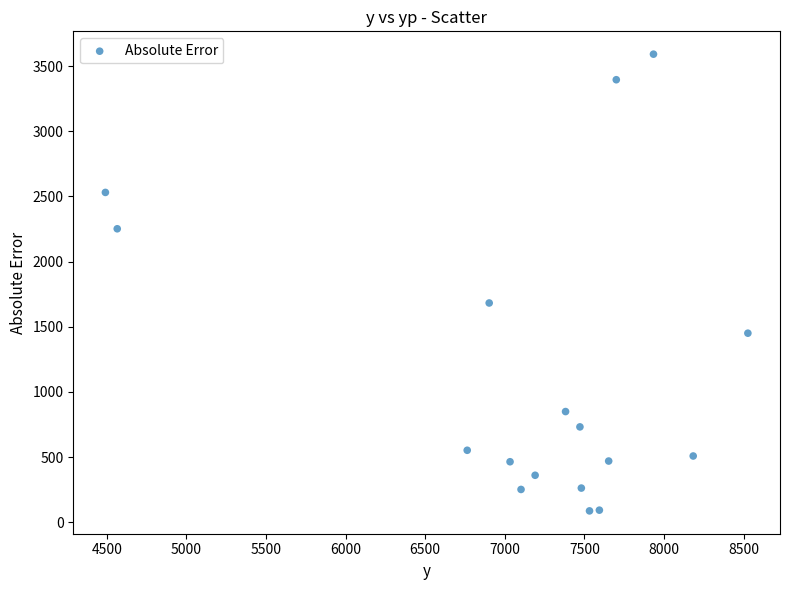

What is the range of X values (max minus min)?

4034.8